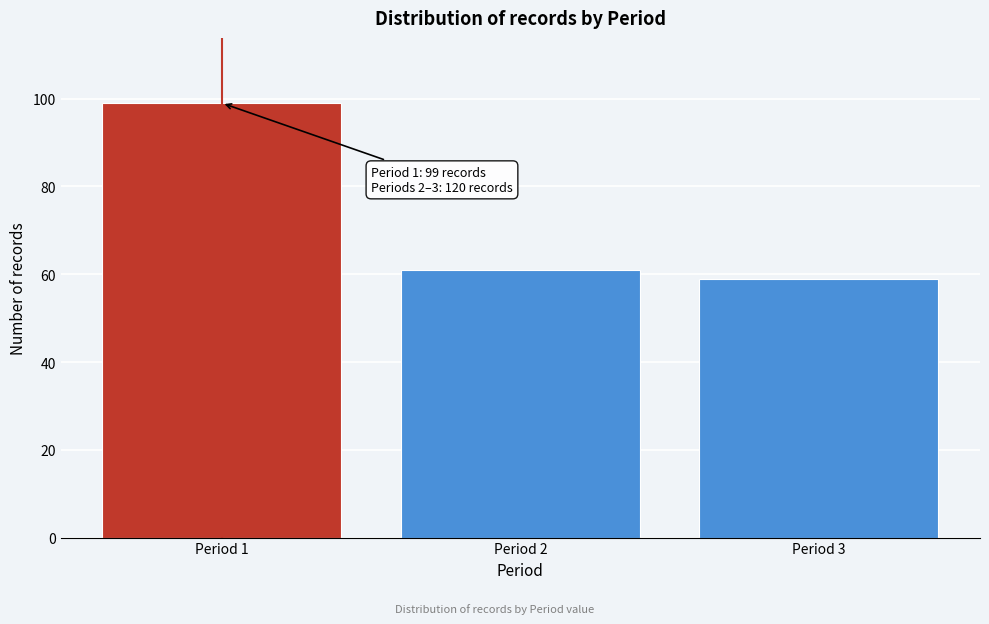

Reading left to right, what are all the values shown in this chart?

Period 1=99	Period 2=61	Period 3=59